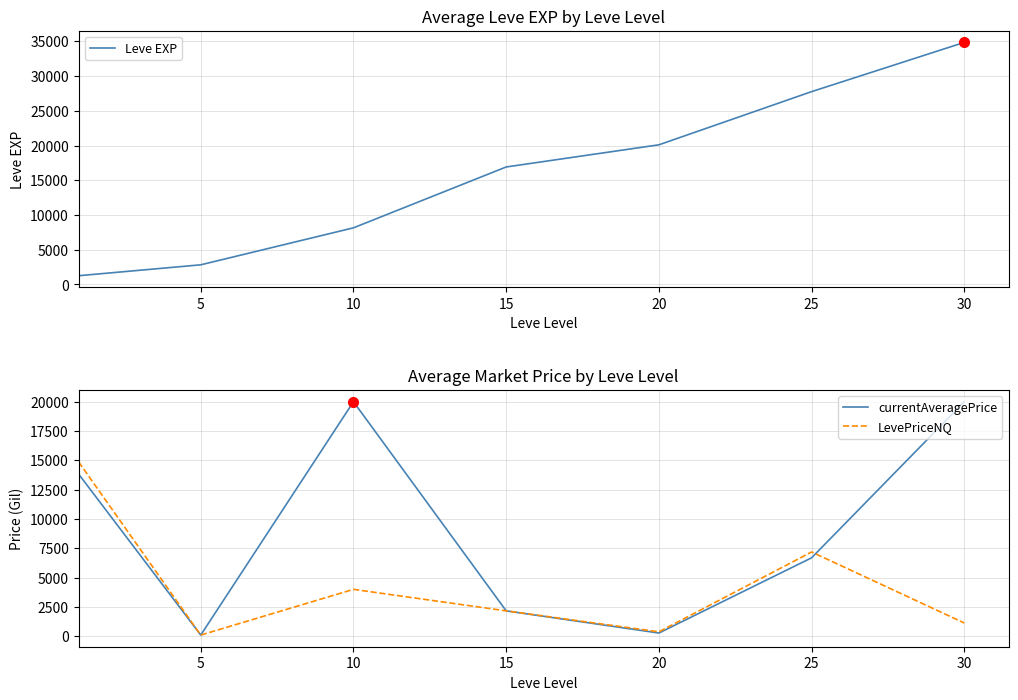

How many series are shown in this chart?

3